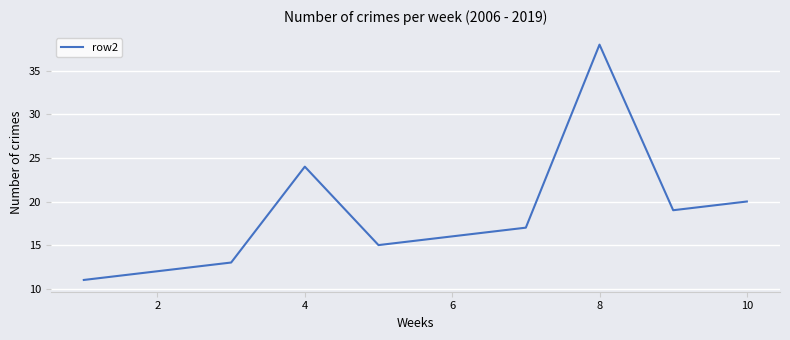

What is the minimum value shown in the chart?

11